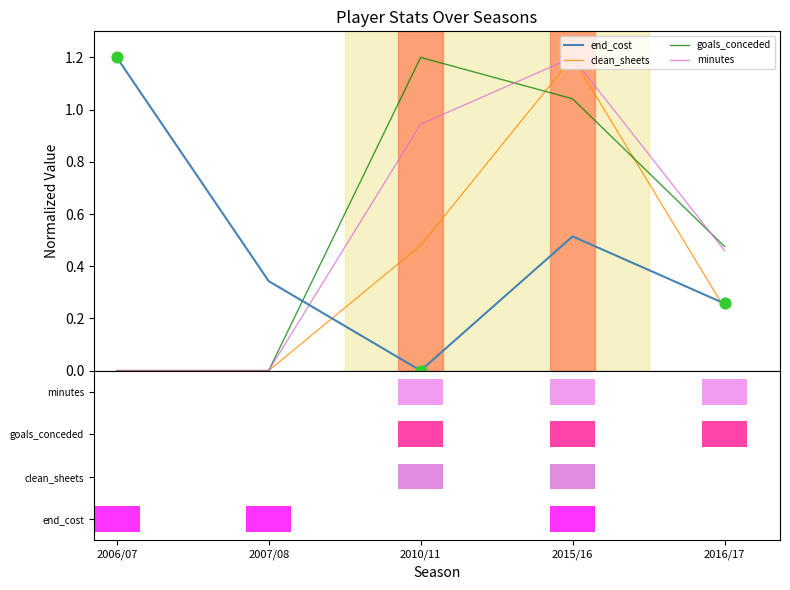

What are all the series names shown in the legend?

end_cost, clean_sheets, goals_conceded, minutes